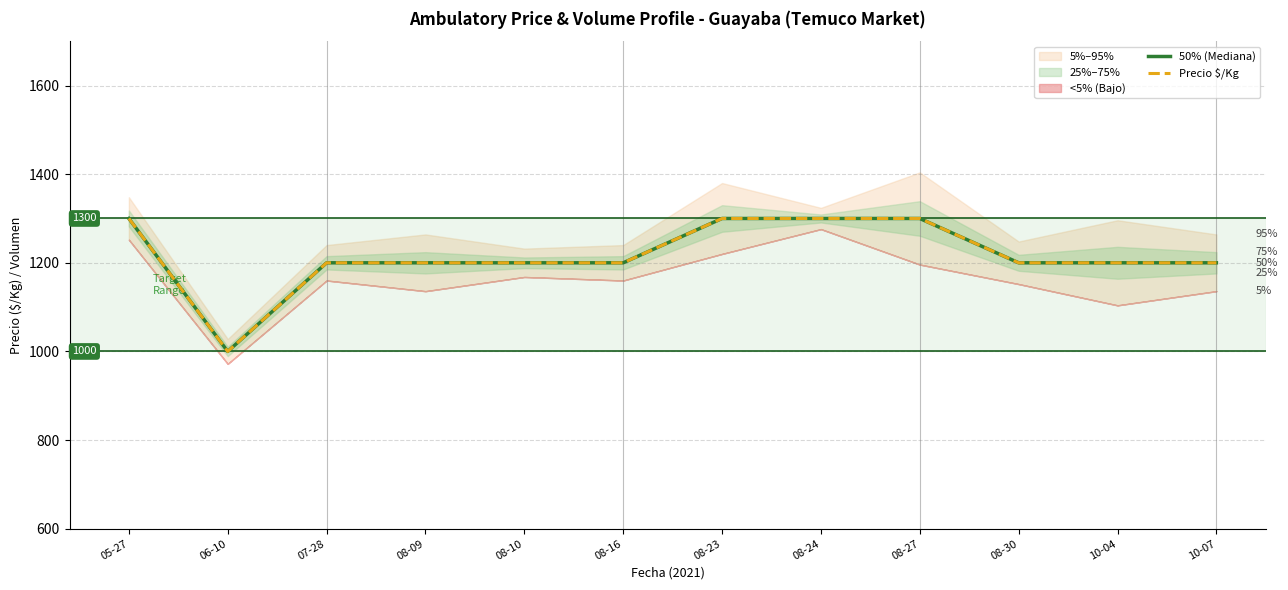

What is the label of the 12th point from the left?

10-07